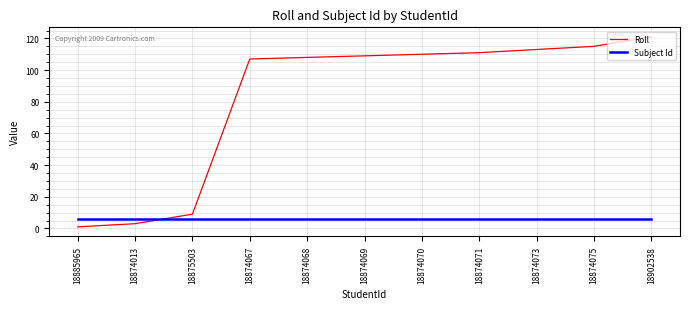

What is the difference between the maximum and second lowest values in the Roll series?

118